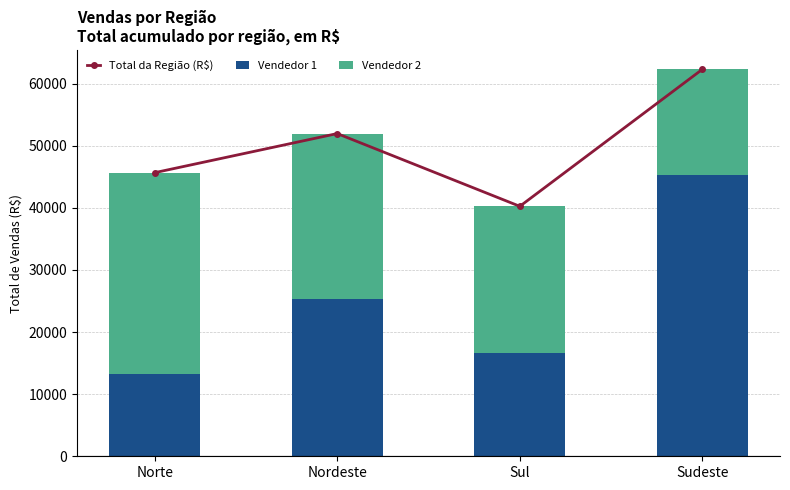

Rank the series at Nordeste from highest to lowest value.

Total da Região (R$), Vendedor 2, Vendedor 1